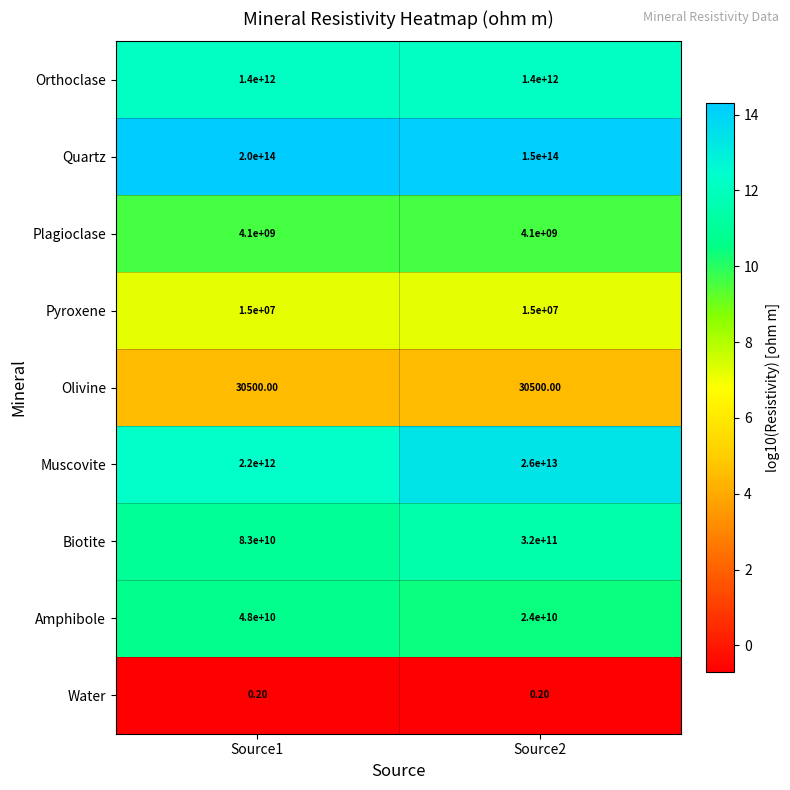

Which series has the largest total across all categories?

Quartz